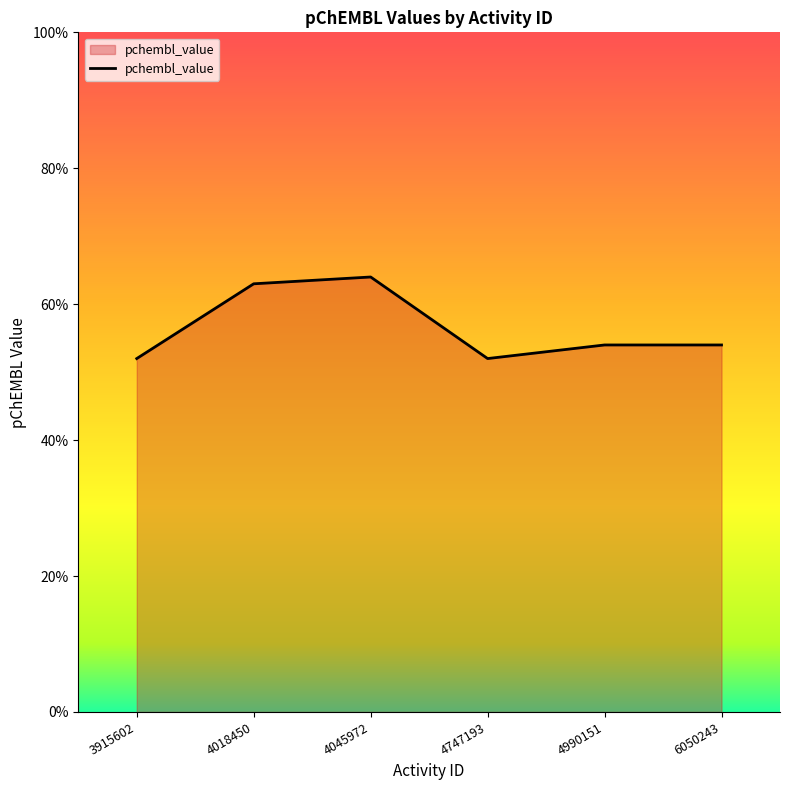

Rank the categories by value from highest to lowest.

4045972, 4018450, 4990151, 6050243, 3915602, 4747193